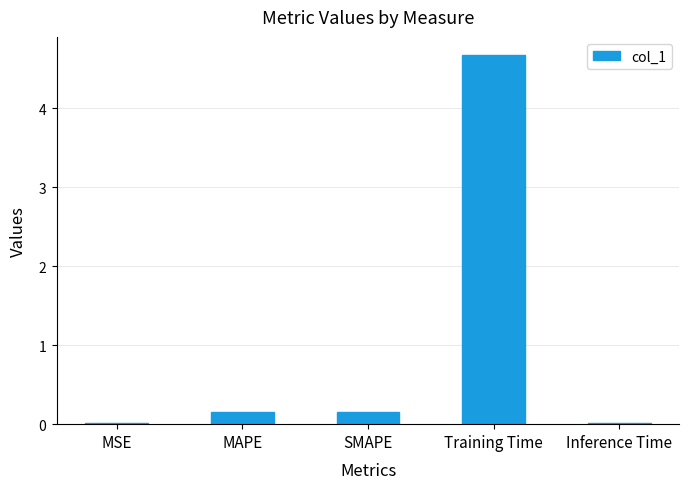

What is the difference between the maximum and minimum values?

4.7